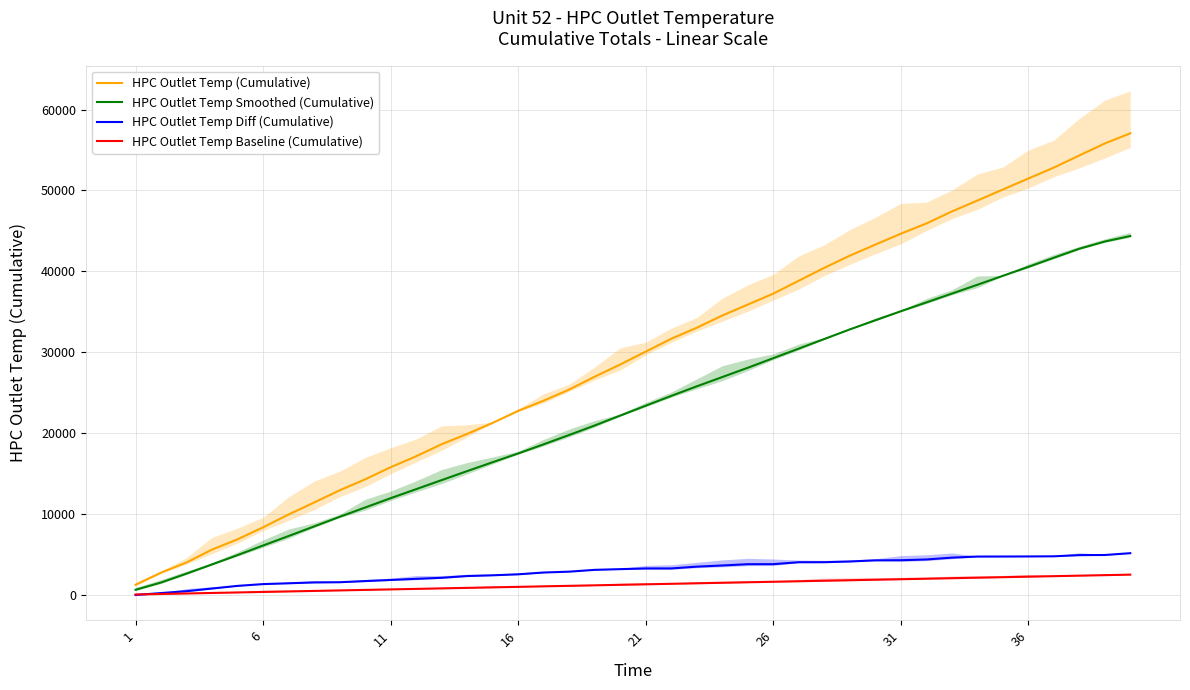

What is the highest value of the HPC Outlet Temp Smoothed (Cumulative) series?

44371.0